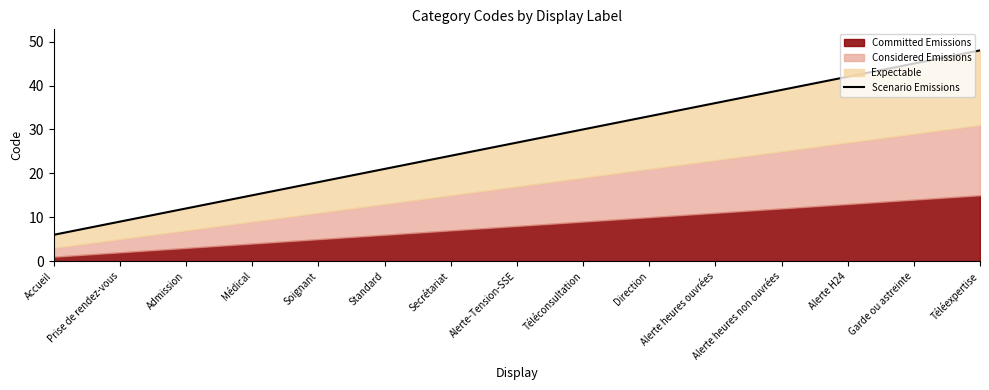

Between Prise de rendez-vous and Garde ou astreinte, which is larger?

Garde ou astreinte